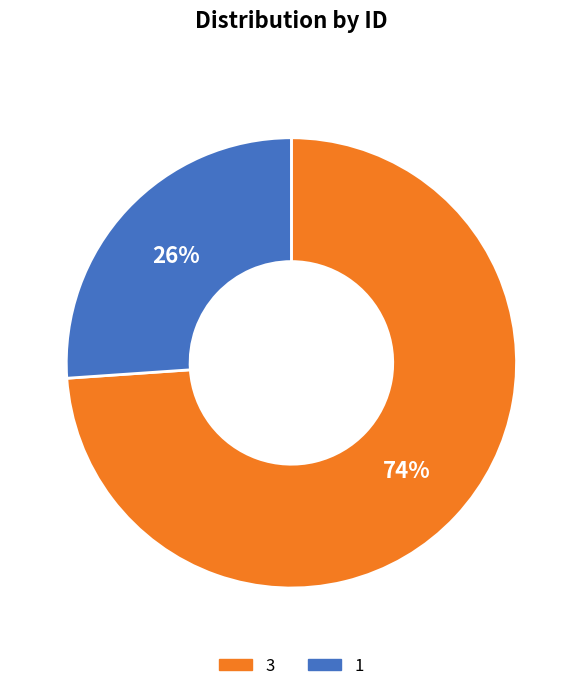

To the nearest percent, what is the combined percentage of 3 and 1?

100%